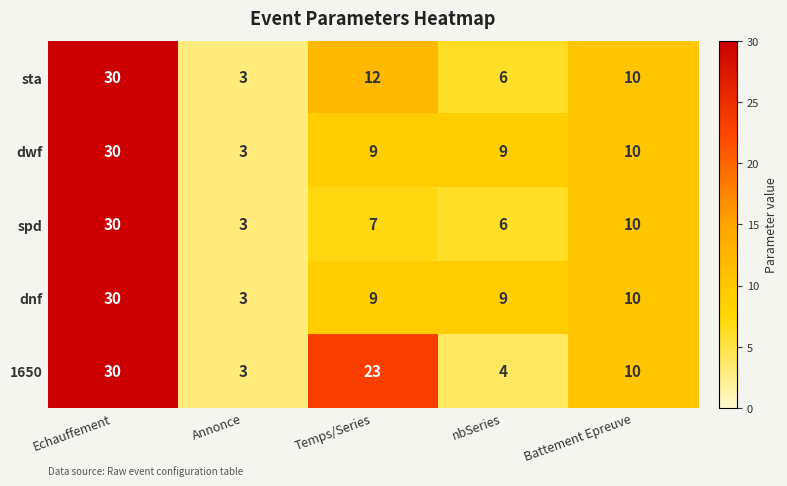

Which series changed the most between Temps/Series and nbSeries?

1650